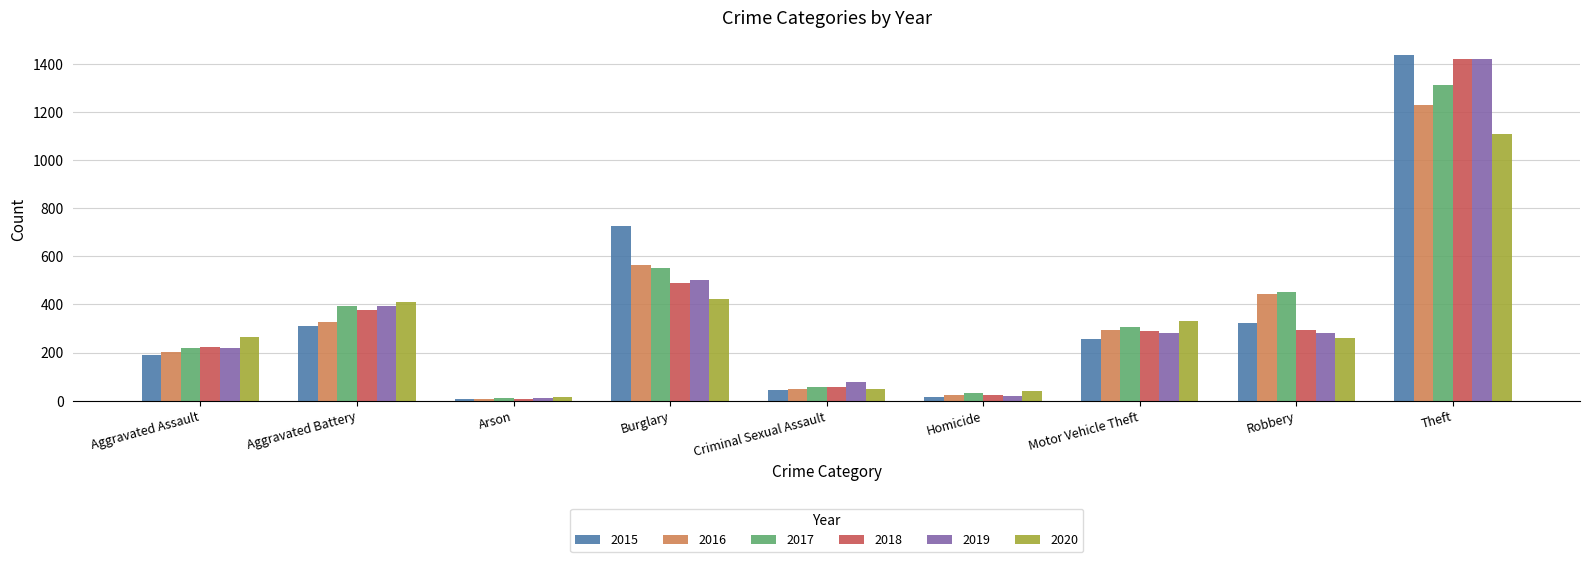

What is the maximum value shown in the chart?

1437